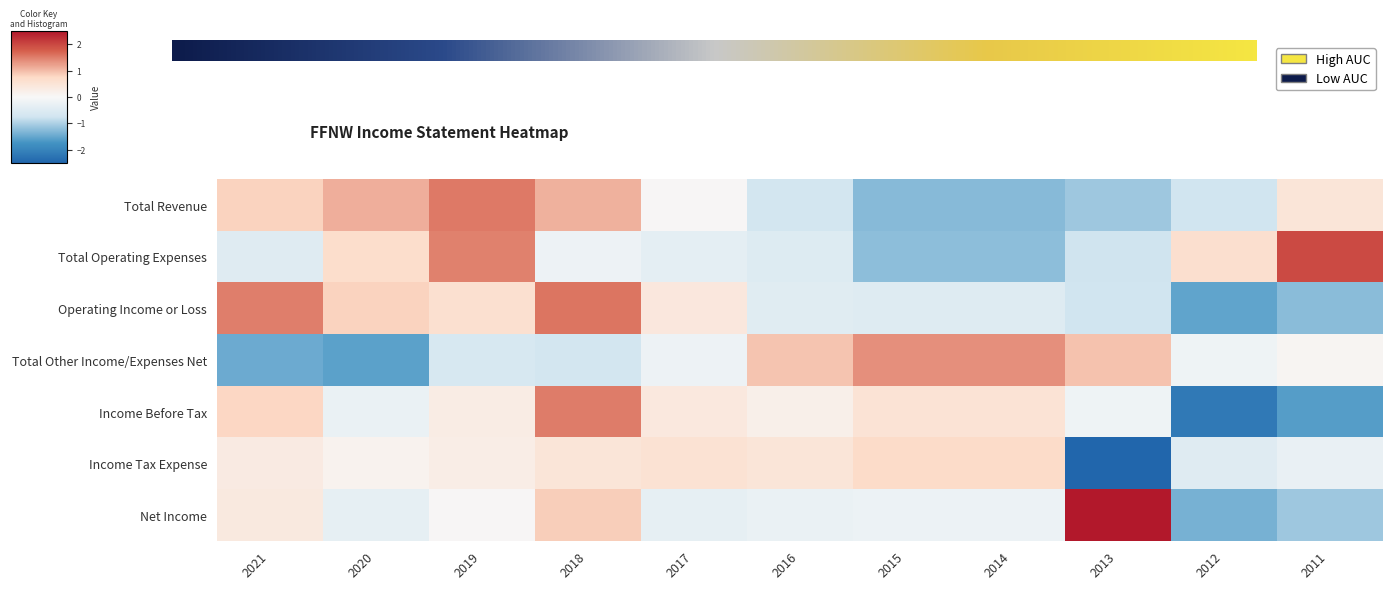

Which has a higher value, 2013 or 2019?

2019